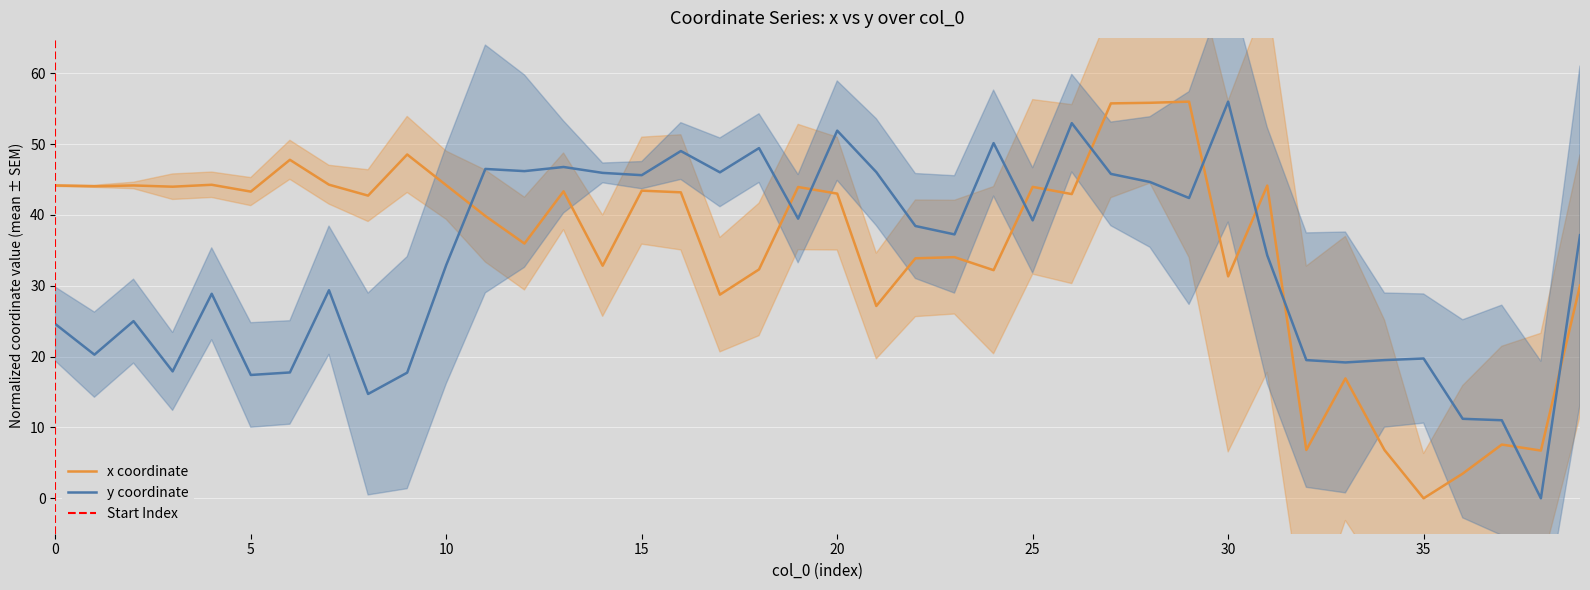

What is the label of the 23rd point from the left?

22